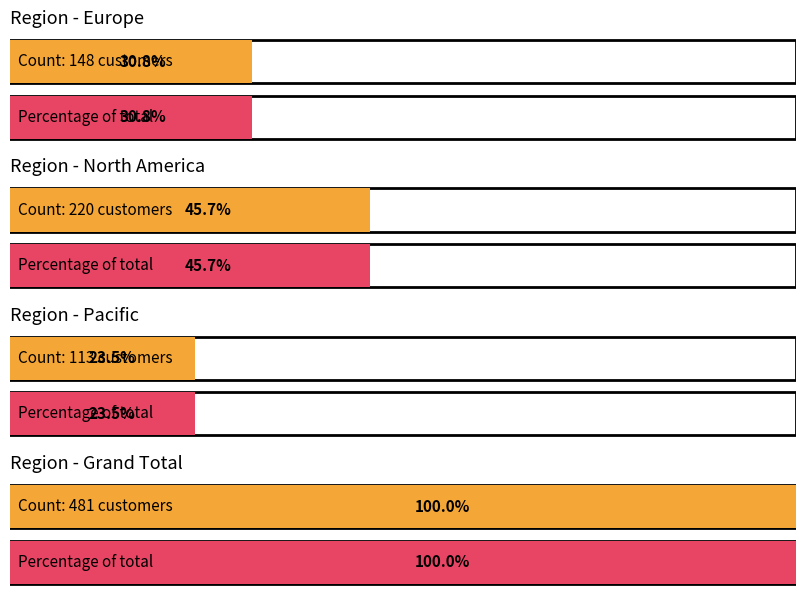

What are all the series names shown in the legend?

Europe, North America, Pacific